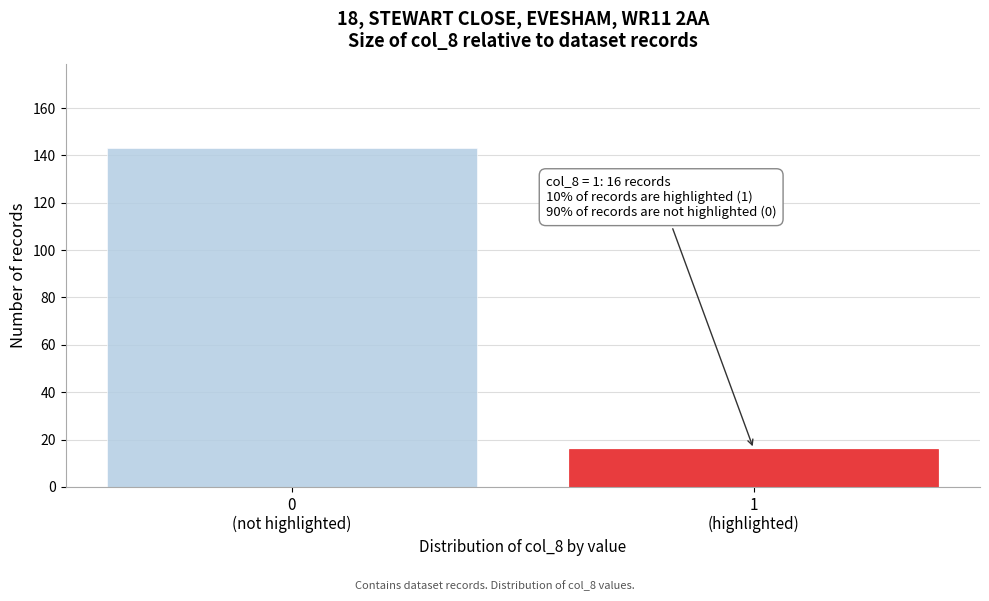

What is the value of the 2nd bar from the left?

16